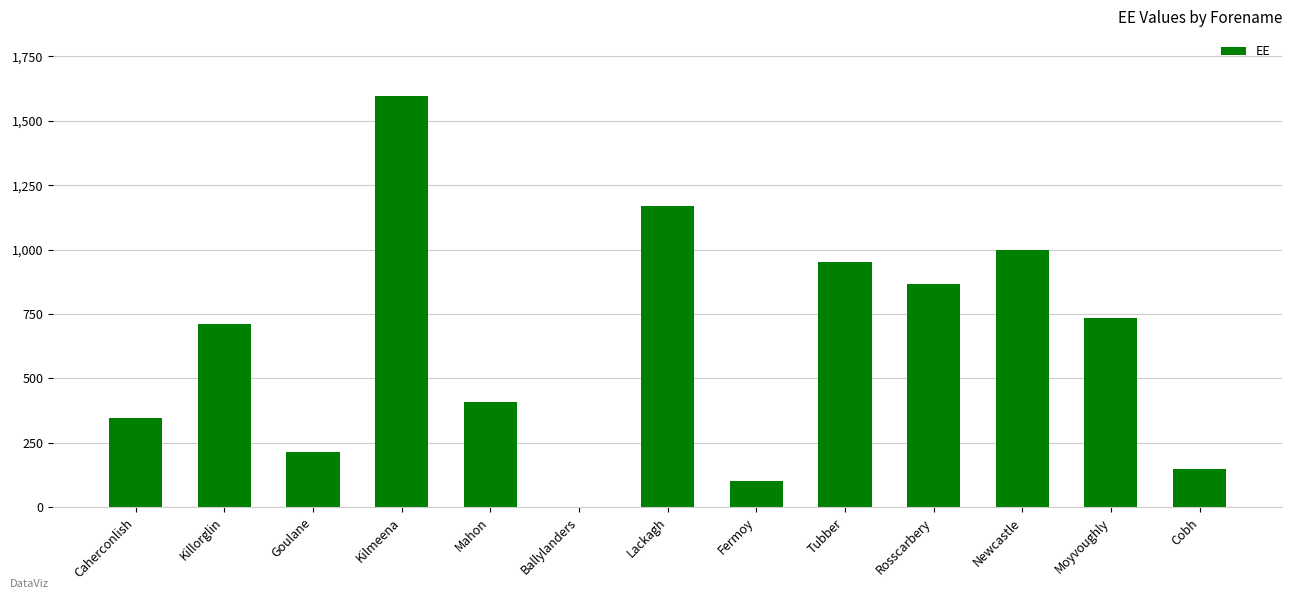

What is the greatest value displayed?

1596.8